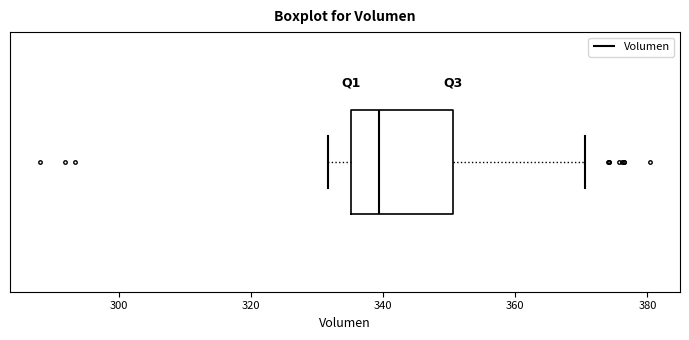

Where is the right edge of the box on the x-axis? The values are not printed on the chart, so give them approximately, as read against the axis.

350